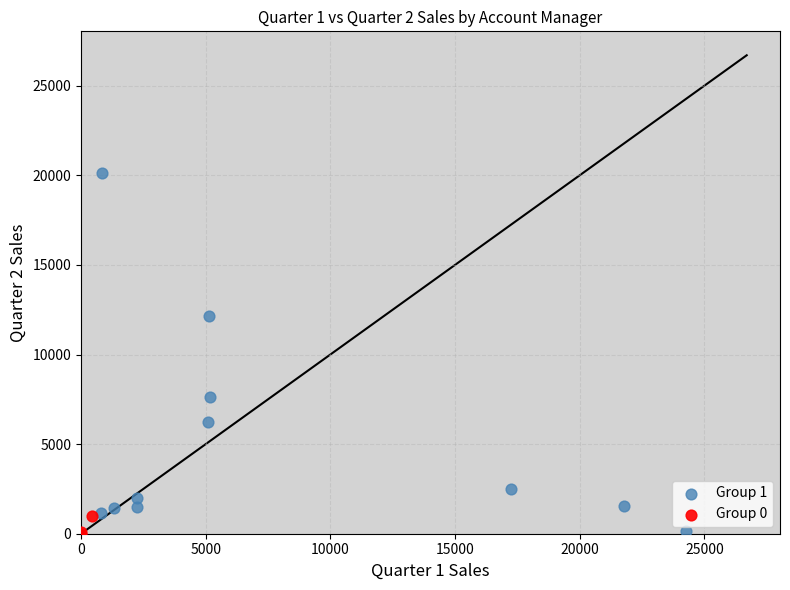

Which series contains the highest Y value?

Group 1